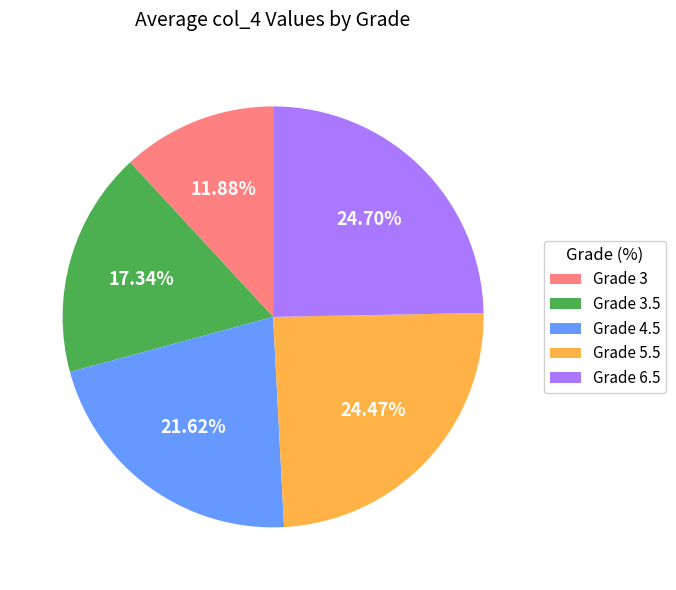

Does Grade 3 represent more than half of the total?

No